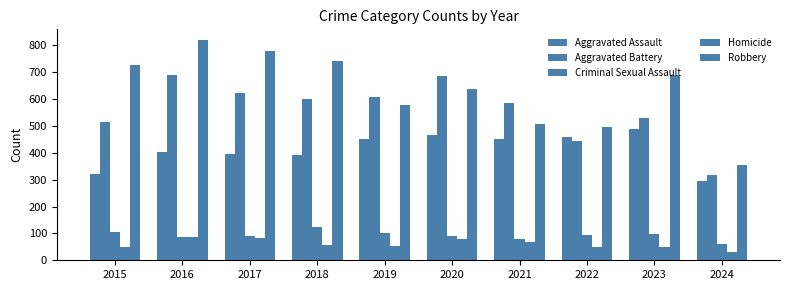

How many values in the Criminal Sexual Assault series are below 93?

5